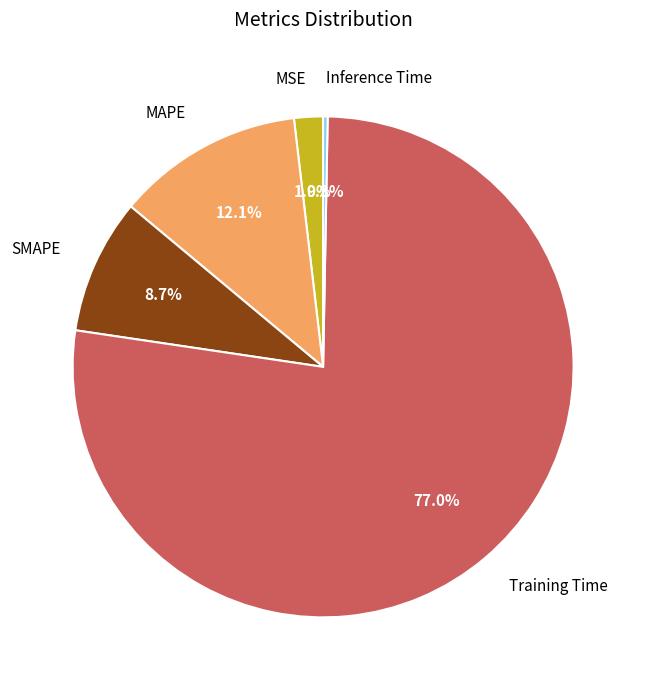

Does Training Time account for over 50% of the chart?

Yes